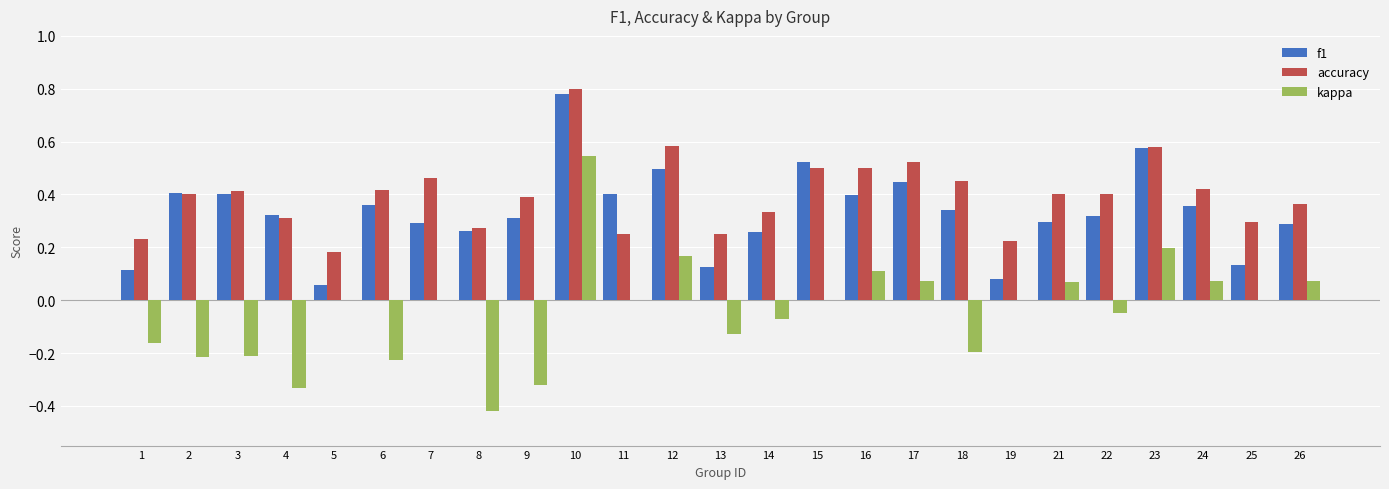

Are the bars grouped side by side (vs. stacked)?

Yes